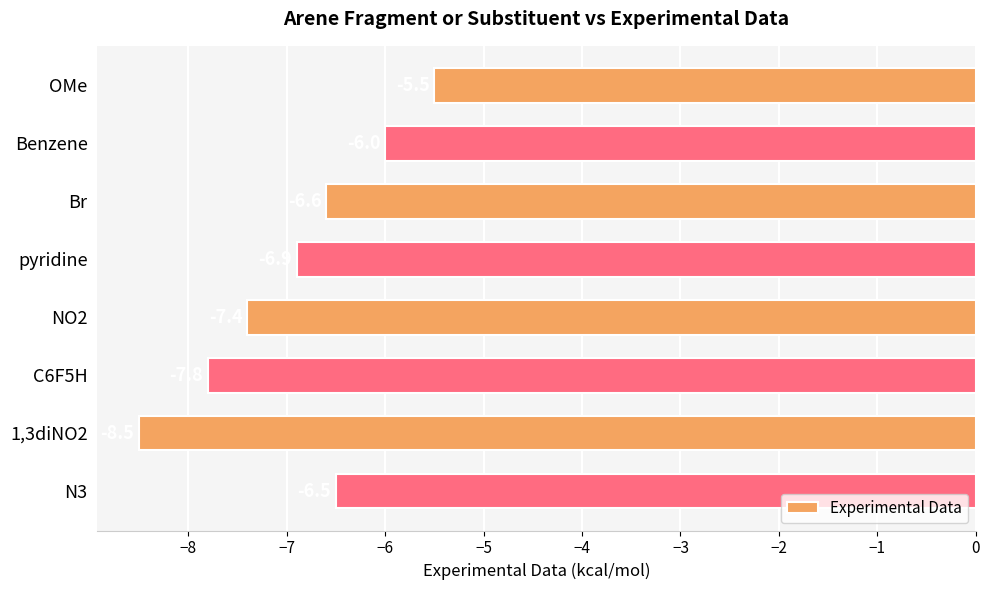

What is the label of the 6th bar from the bottom?

Br